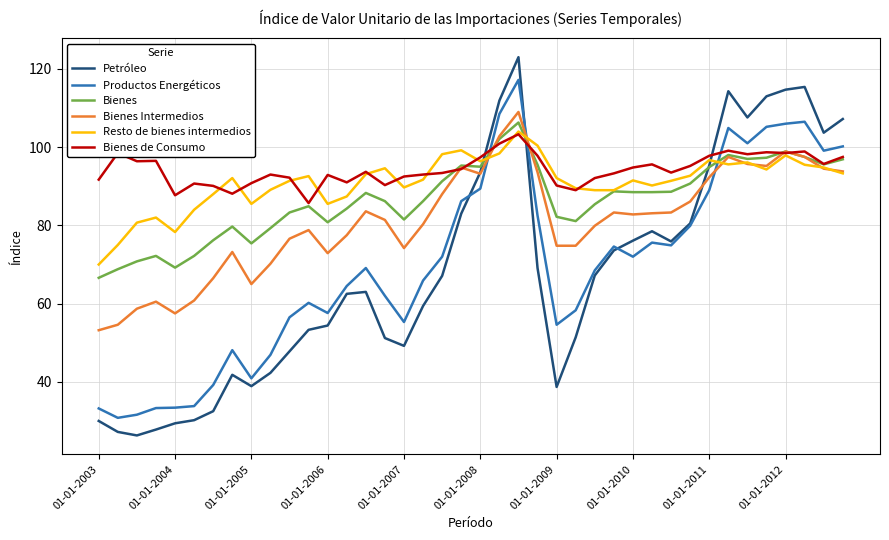

How many intersections are there between Bienes Intermedios and Productos Energéticos?

3